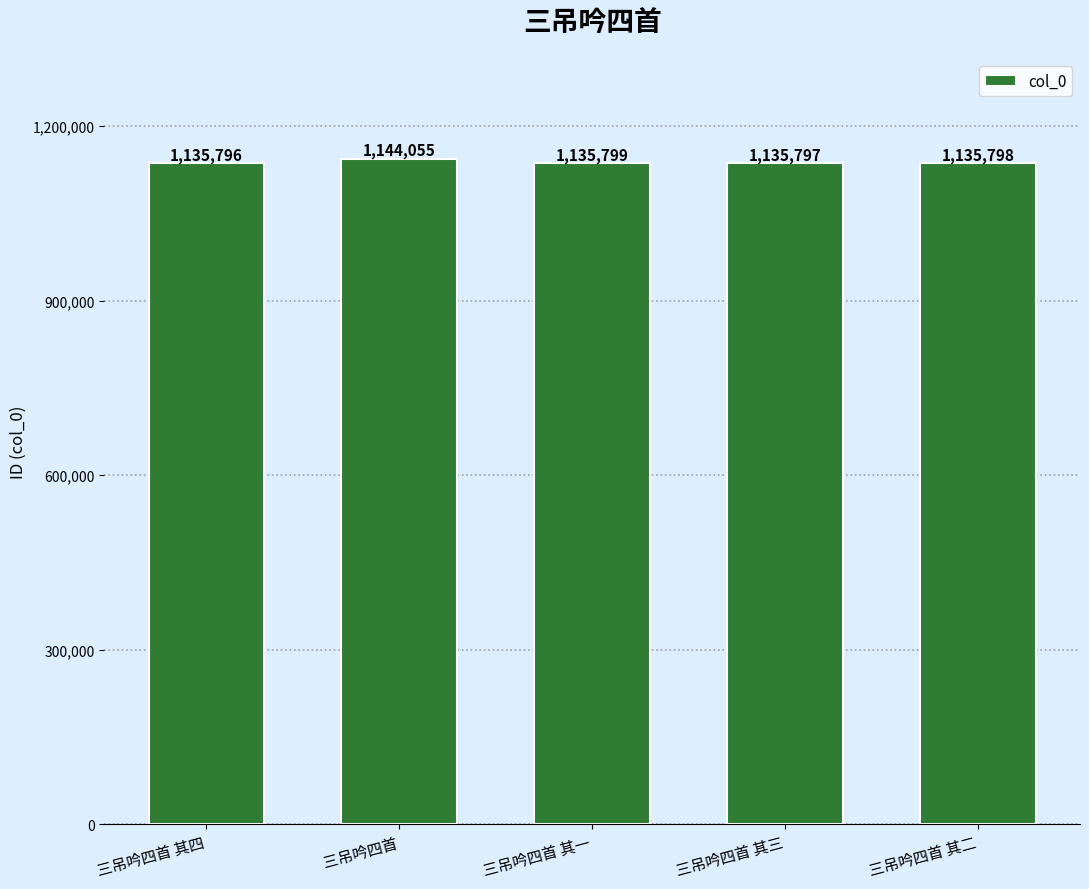

At which category does the chart reach its minimum across all series?

三吊吟四首 其四